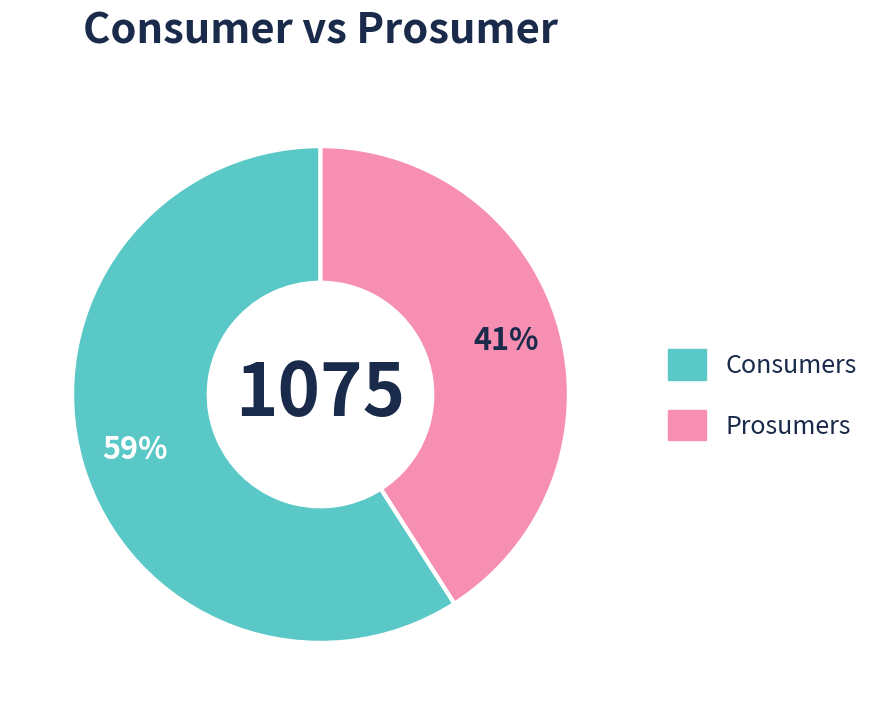

To the nearest percent, what portion does Consumers represent?

59%